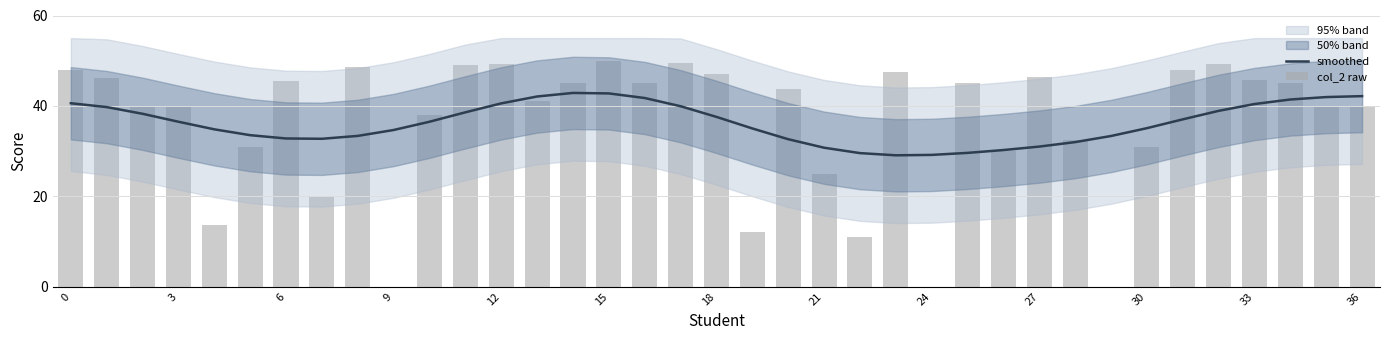

What is the value of the smoothed bar at the 7th from the left?

32.8